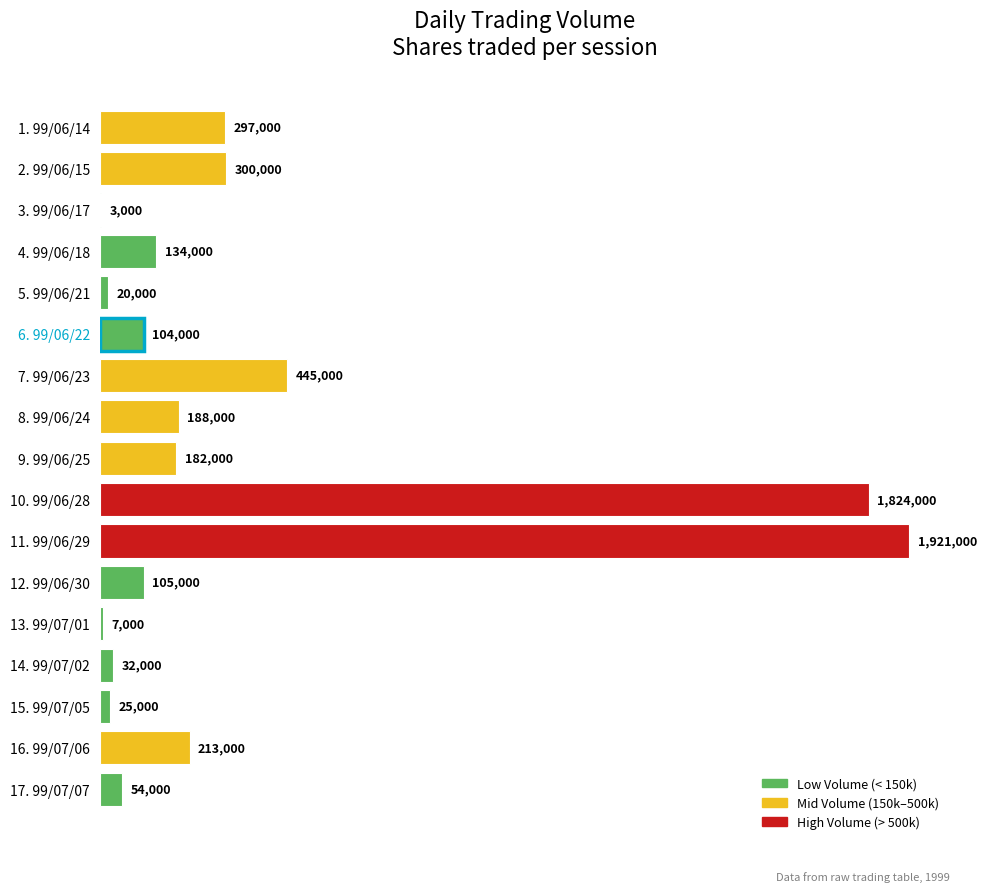

Are the bars horizontal?

Yes